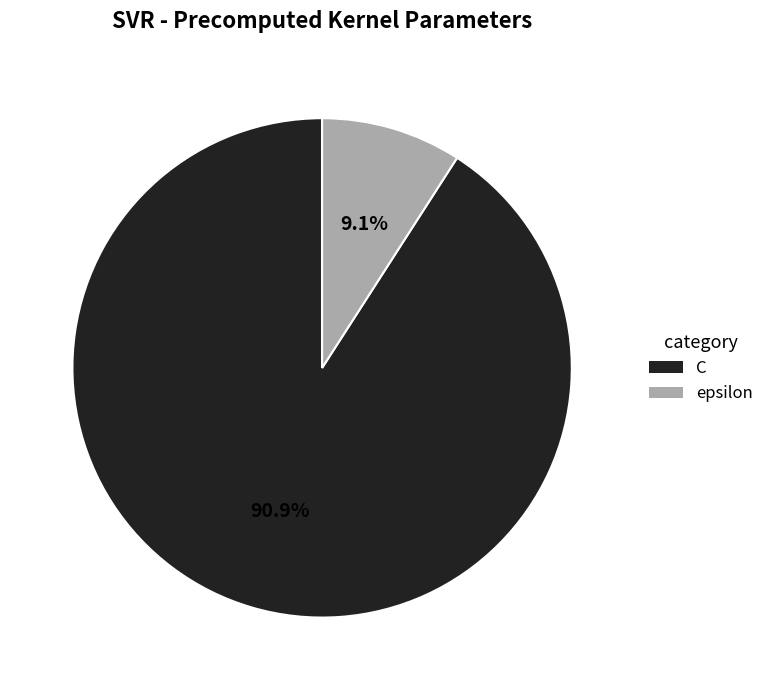

To the nearest percent, what percentage of the pie is C?

91%